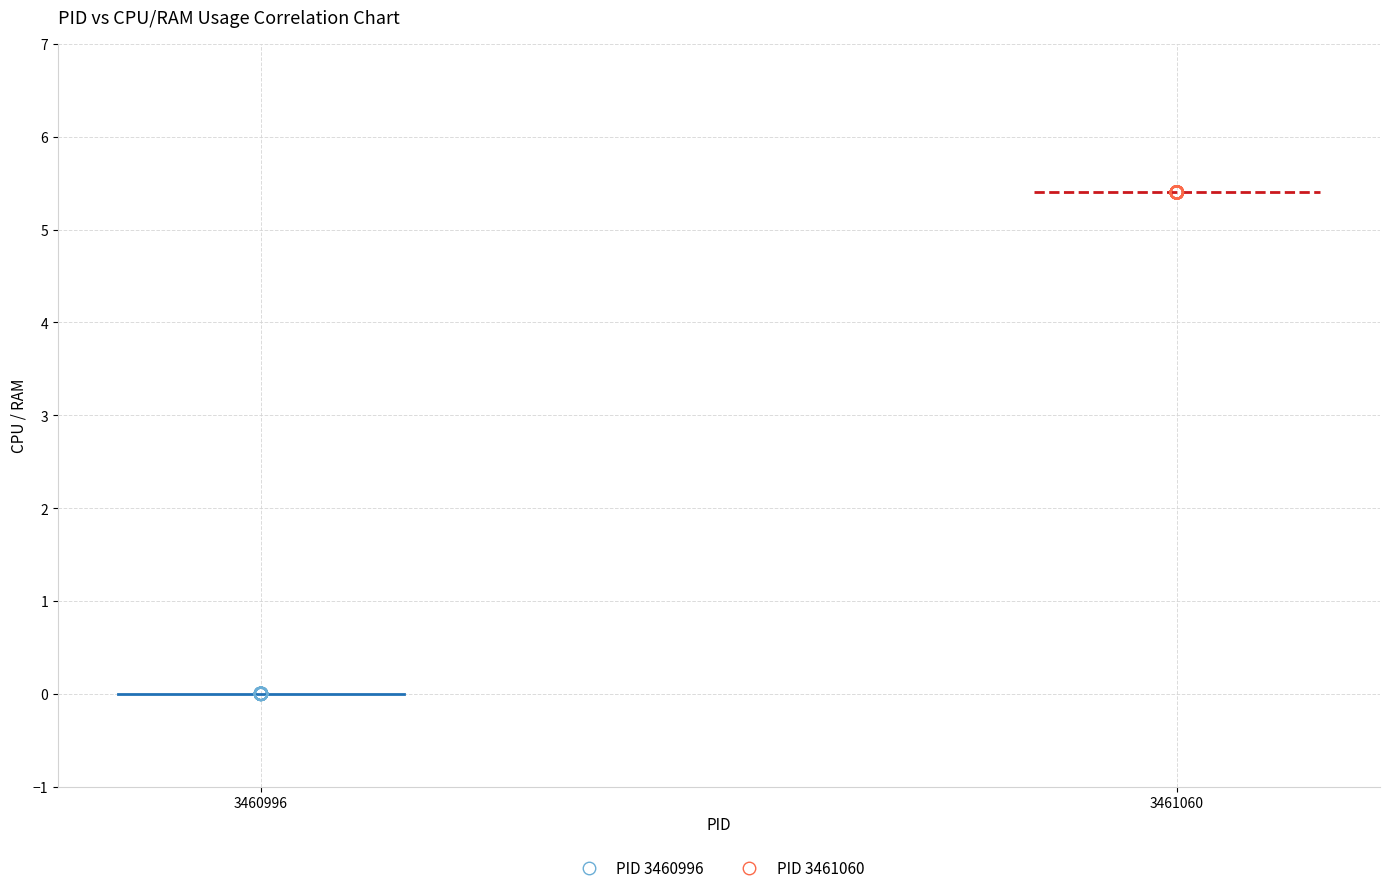

What are all the series names shown in the legend?

PID 3460996, PID 3461060